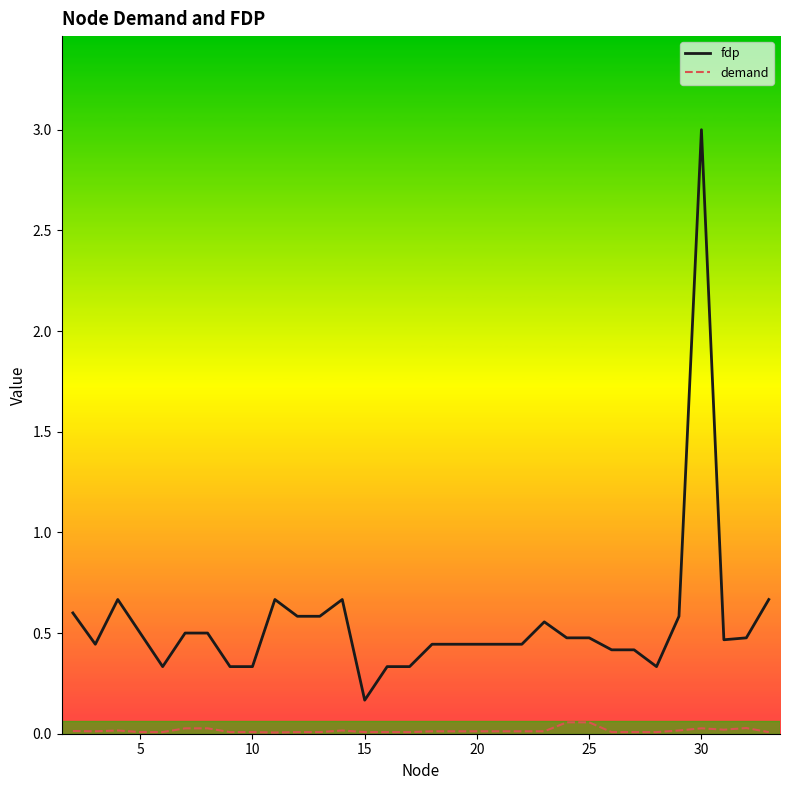

Which series has the widest spread of values?

fdp